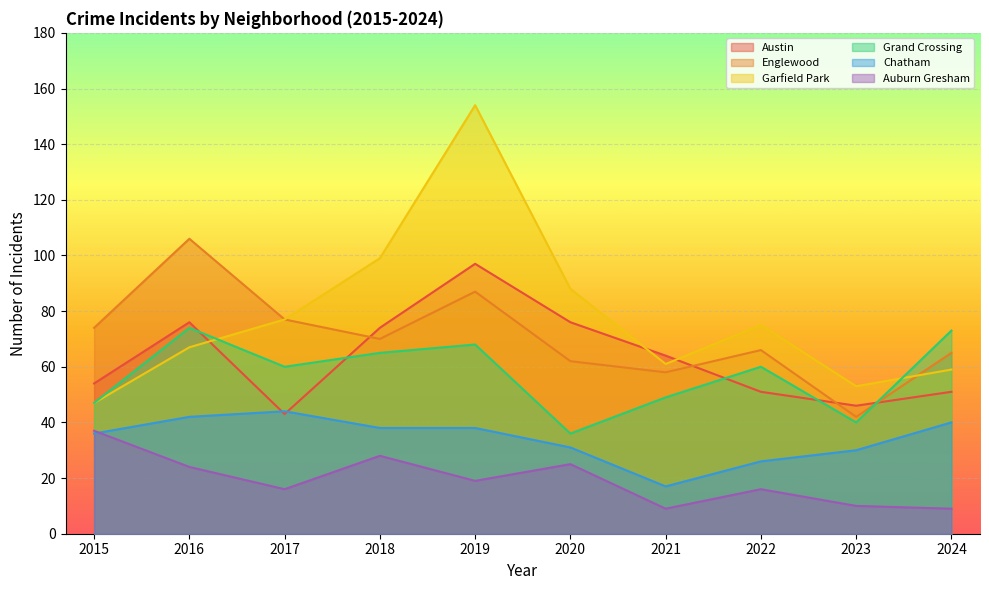

What is the maximum value shown in the chart?

154